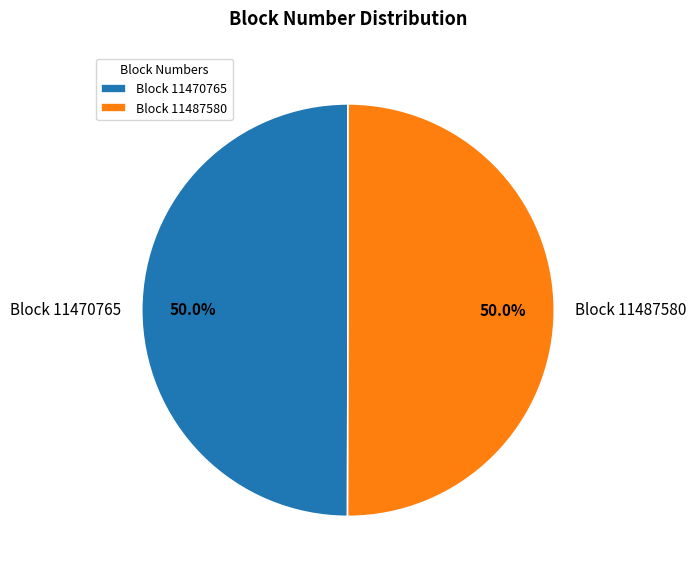

The Block 11487580 slice represents 41% of the pie. True or false?

False